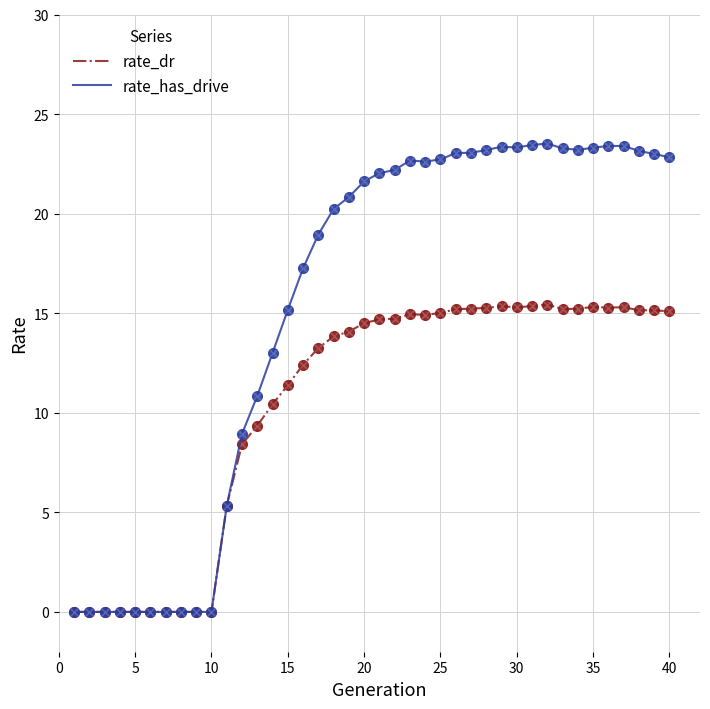

Which series has the widest spread of values?

rate_has_drive